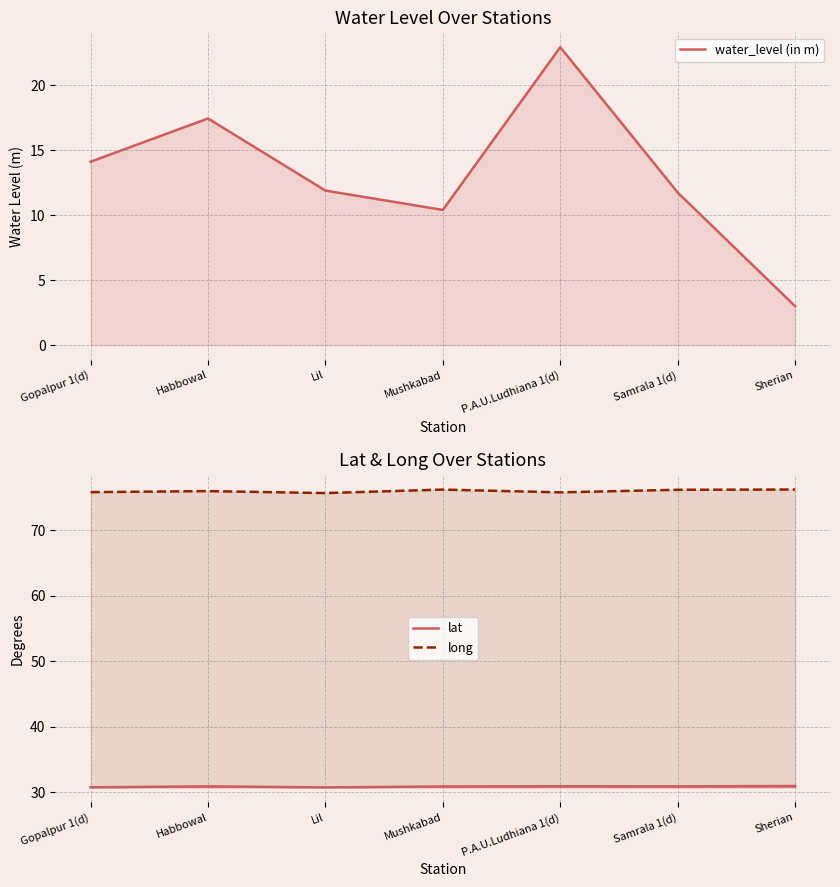

Where is long nearest to the value 75?

Lil